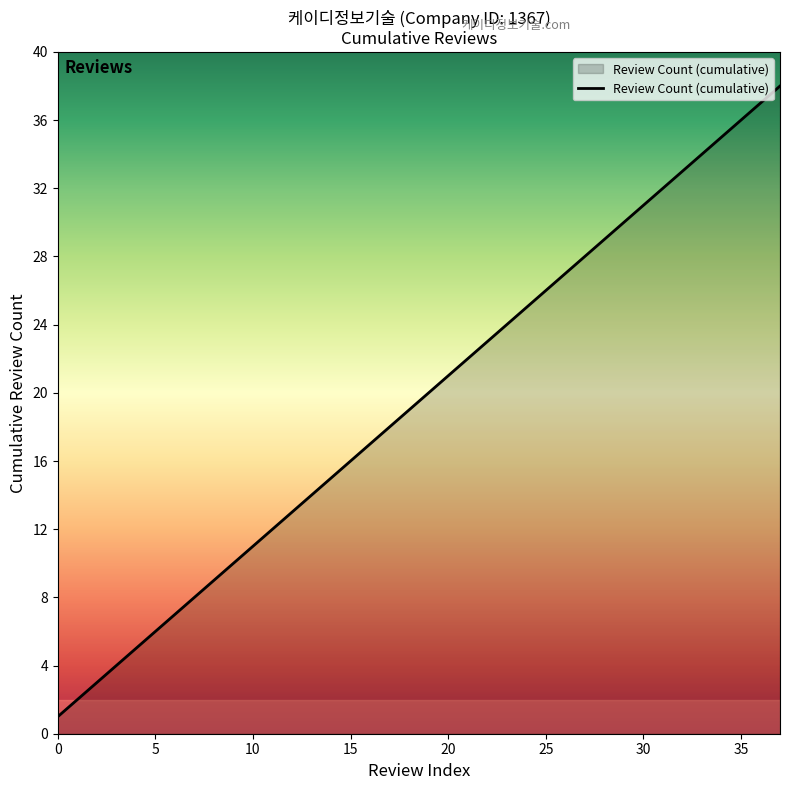

What is the smallest value displayed?

1